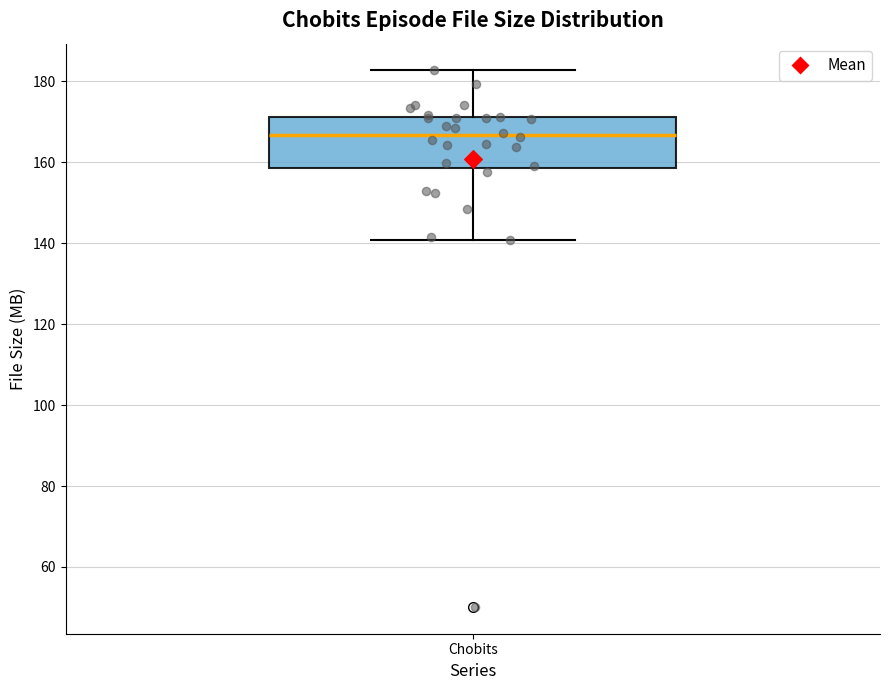

Where is the lower edge of the box for Chobits on the y-axis? The values are not printed on the chart, so give them approximately, as read against the axis.

158